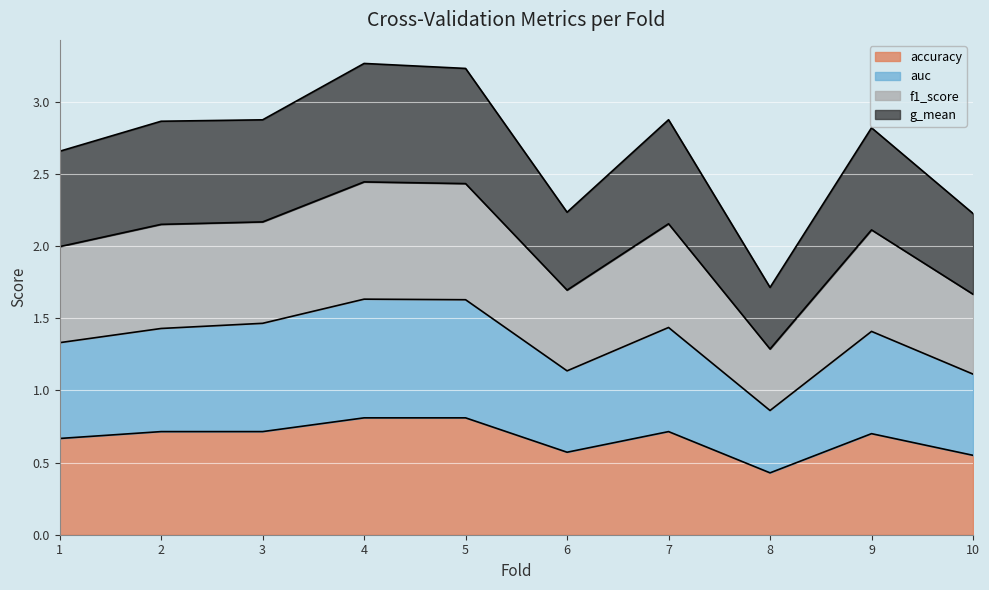

What is the total value across all series at 5?

3.2